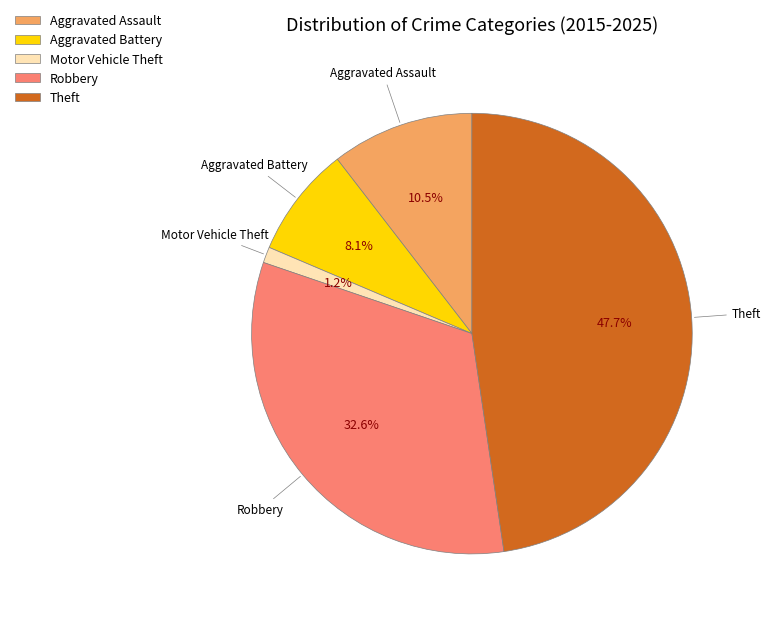

How many segments does this pie chart have?

5